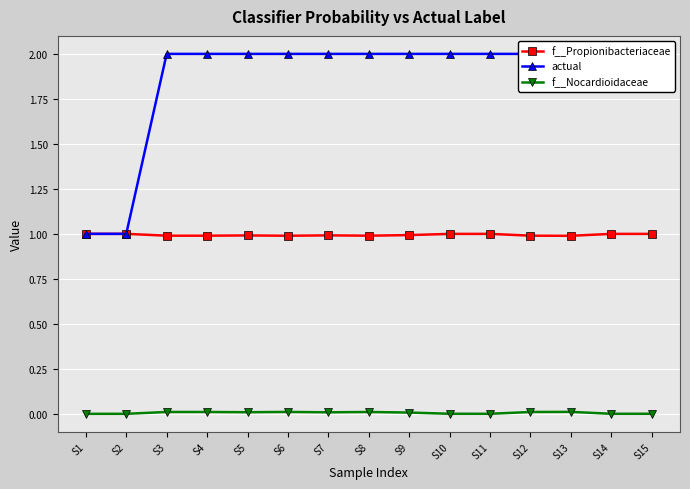

Where is f__Nocardioidaceae nearest to the value 0?

S2